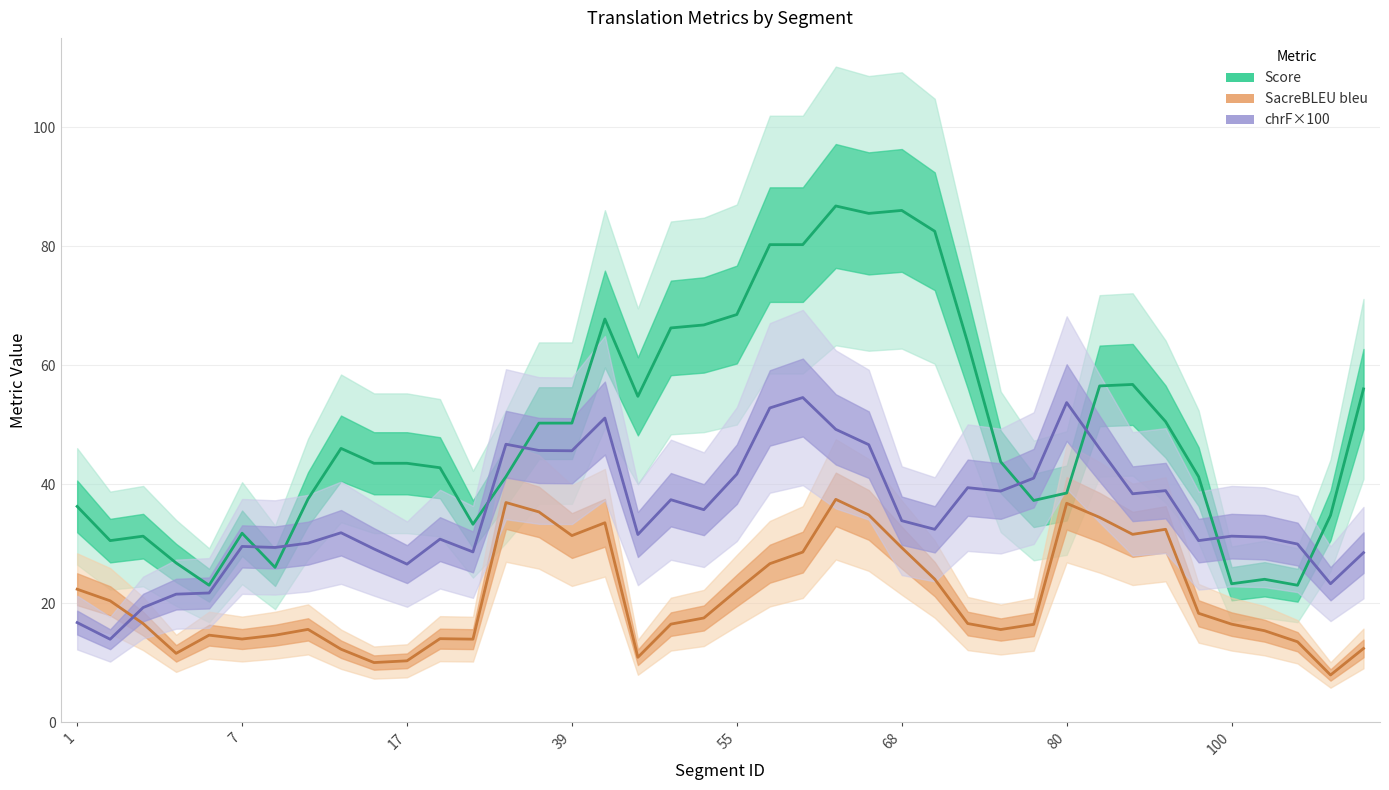

How many series are shown in this chart?

3